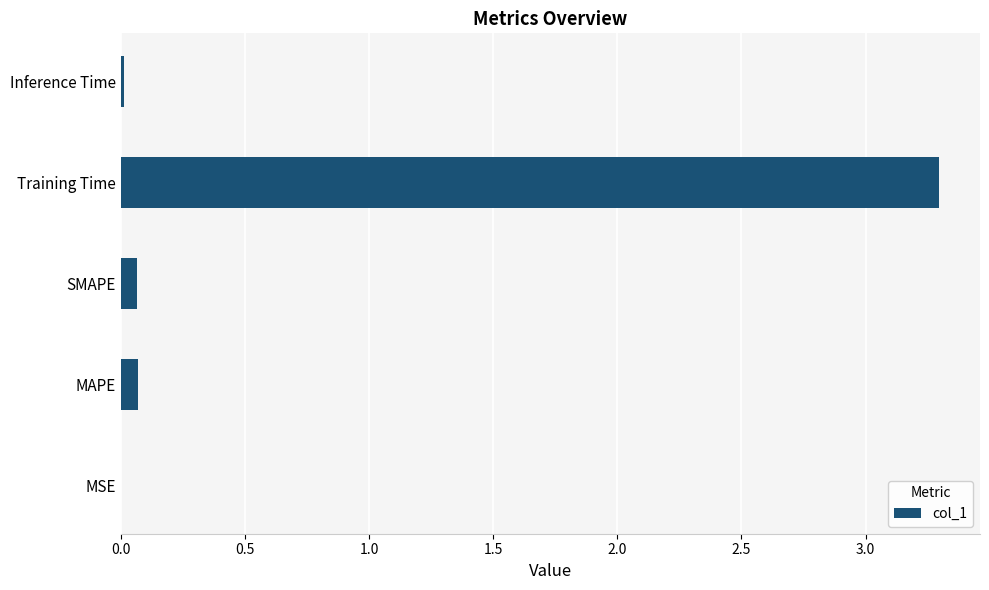

What is the greatest value displayed?

3.3